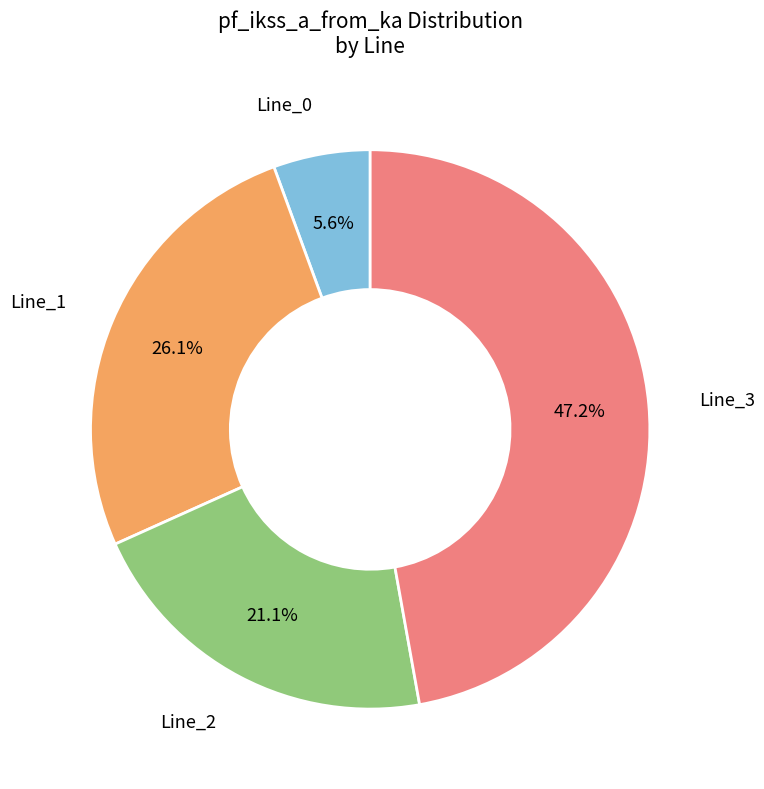

Does any single category account for the majority?

No